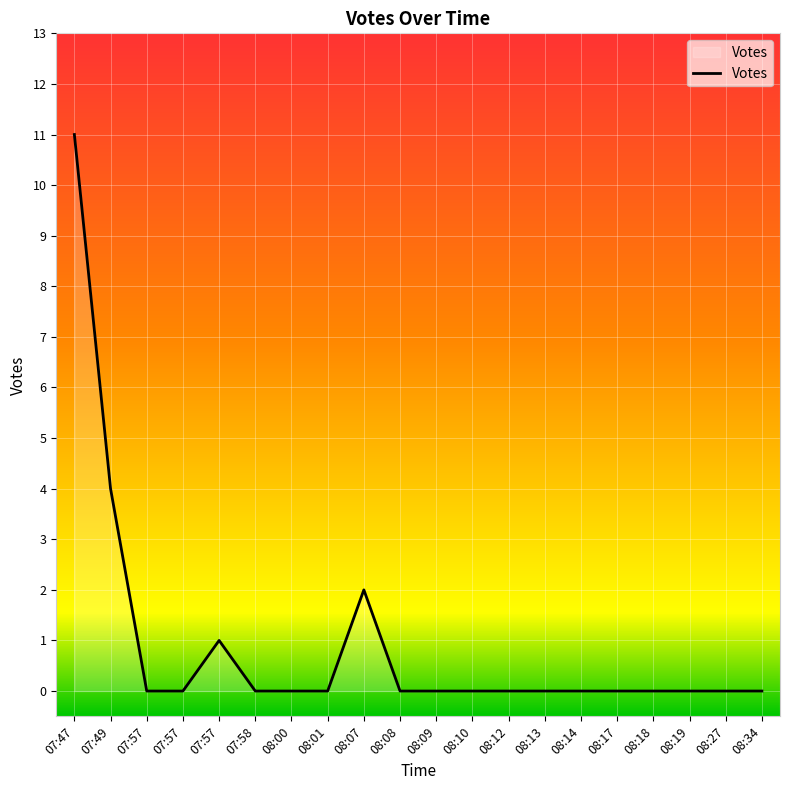

Where is the first local maximum?

07:57